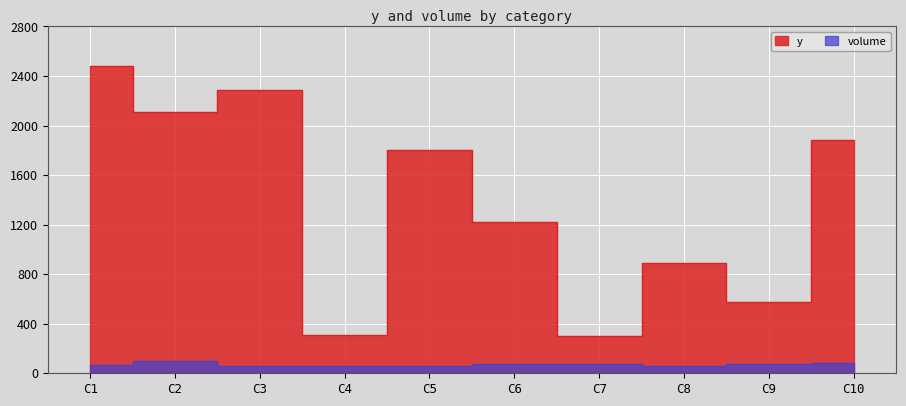

True or false: volume and y intersect in this chart.

False